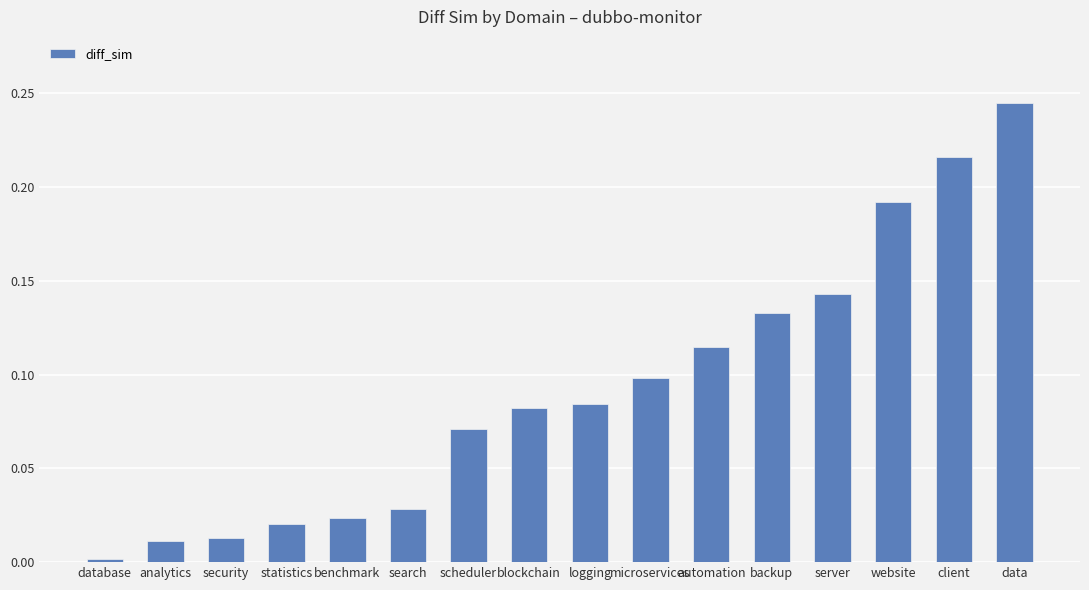

What is the sum of all values?

1.5